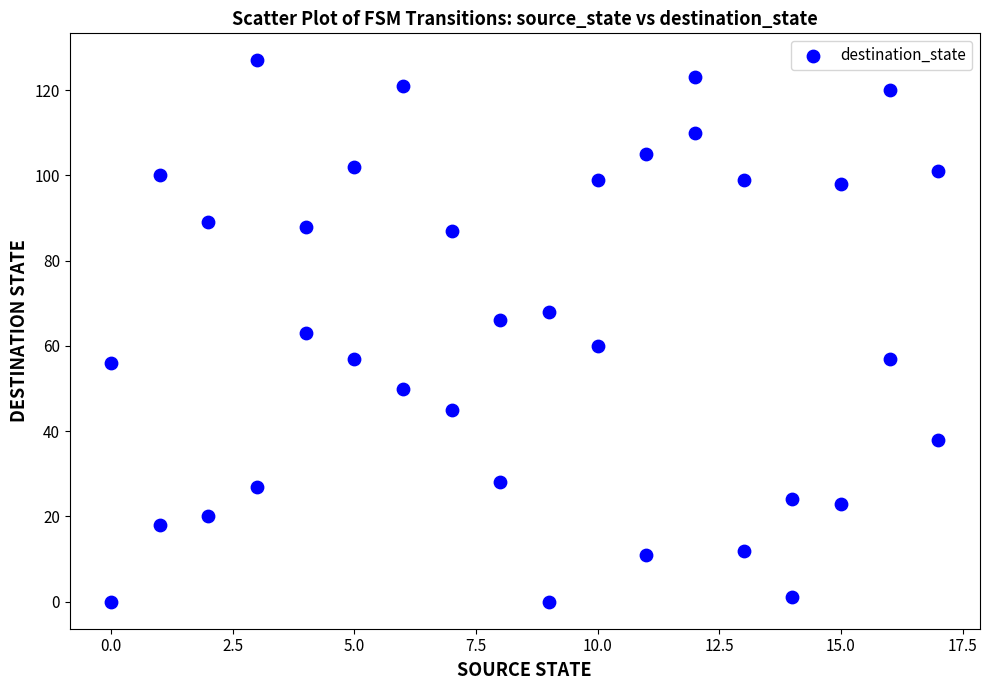

What is the range of Y values (max minus min)?

127